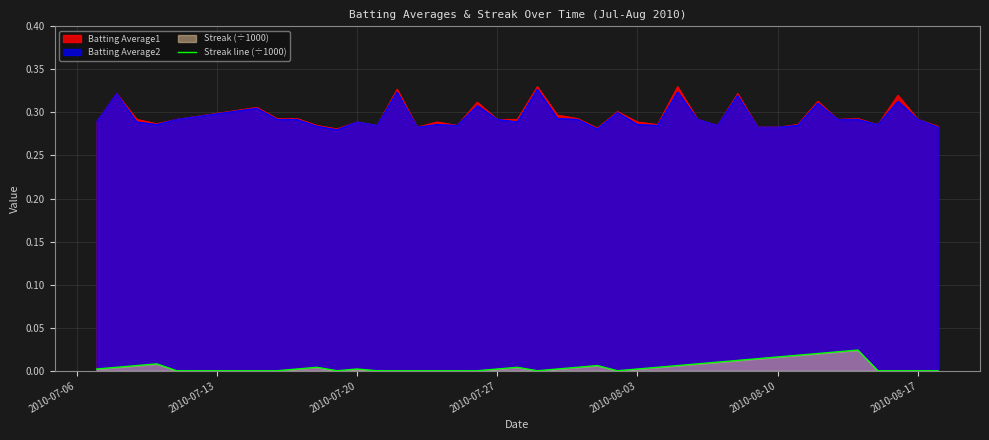

Which series has the largest range (max minus min)?

Batting Average1